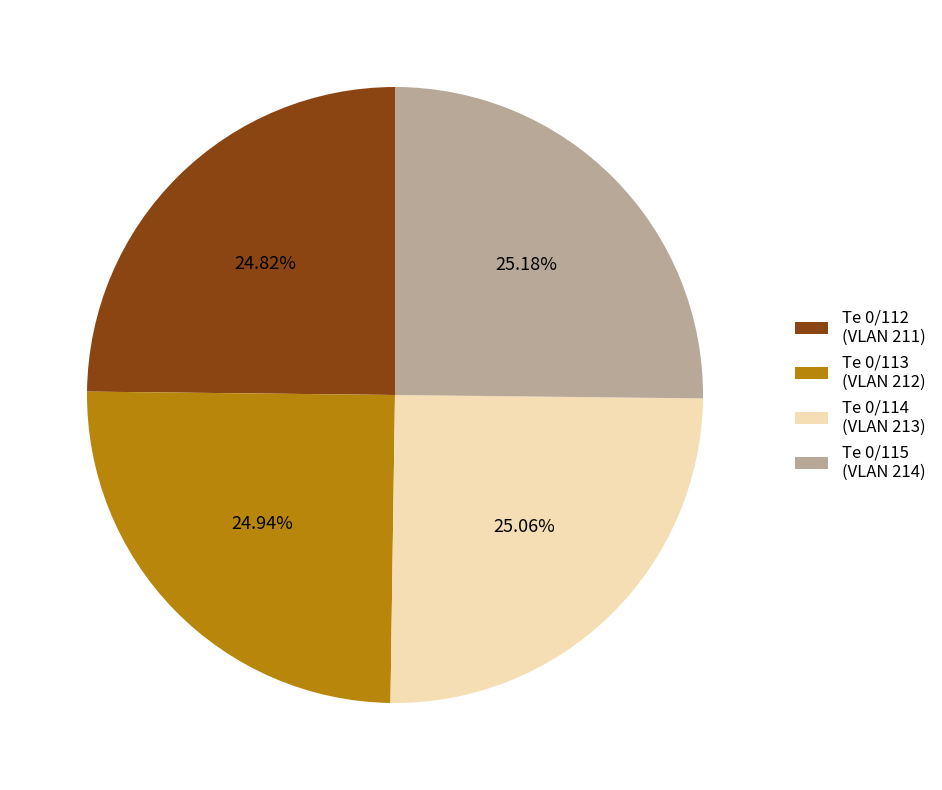

Does Te 0/112 (VLAN 211) represent more than half of the total?

No